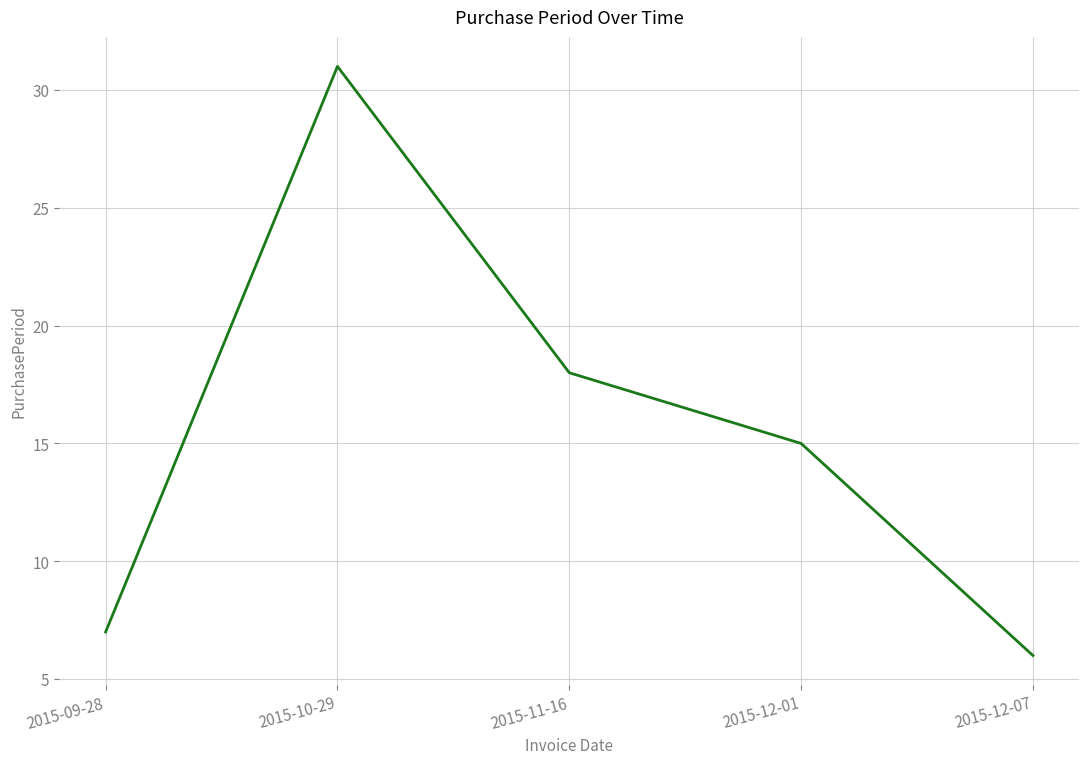

True or false: there are more than 0 points higher than both neighbors.

True